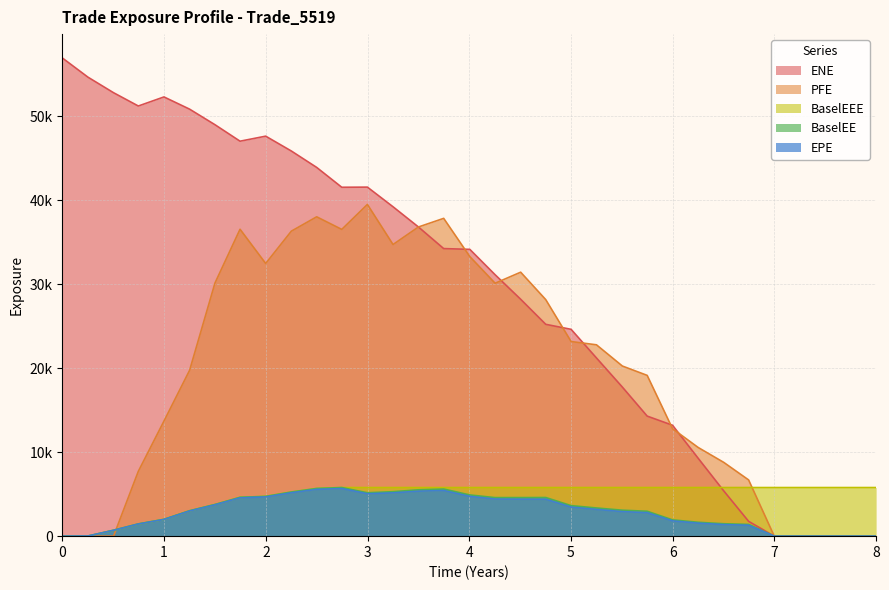

What are all the series names shown in the legend?

ENE, PFE, BaselEEE, BaselEE, EPE